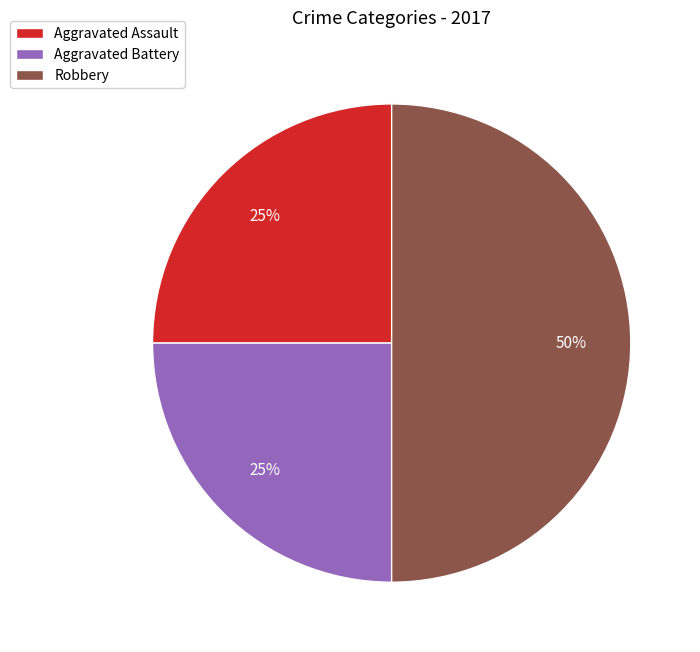

To the nearest percent, what portion does Robbery represent?

50%